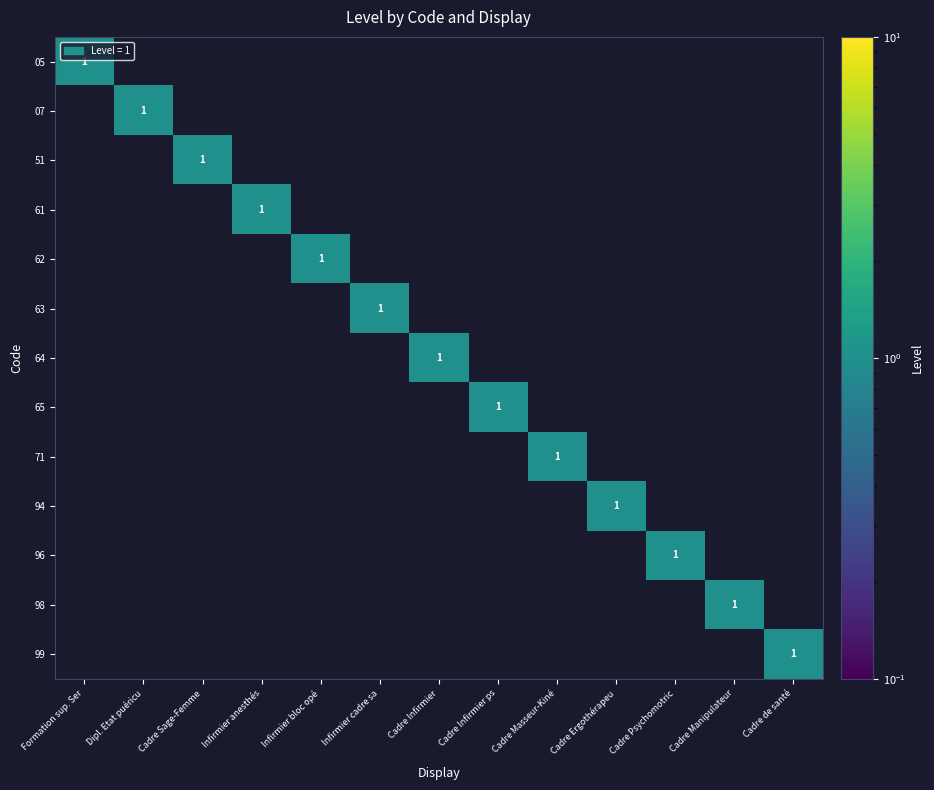

Count the number of data series in this chart.

13